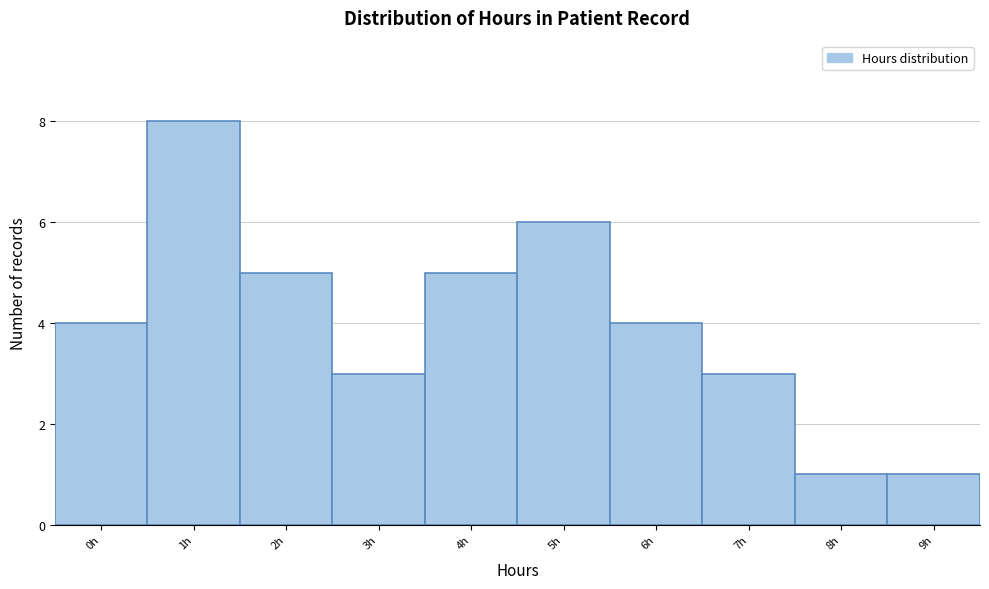

Reading left to right, transcribe all the data shown in this chart.

4	8	5	3	5	6	4	3	1	1